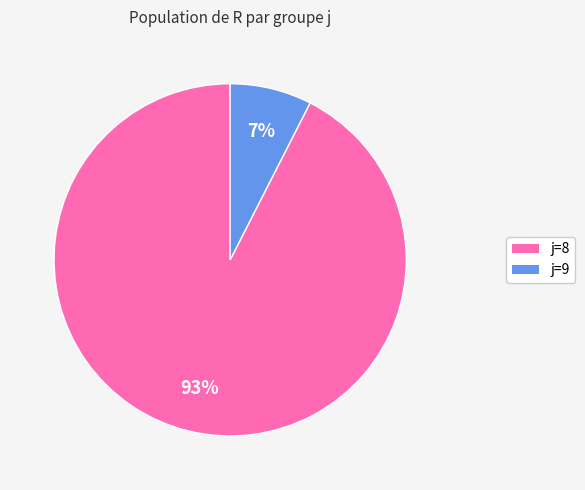

To the nearest percent, what is the average slice percentage?

50%